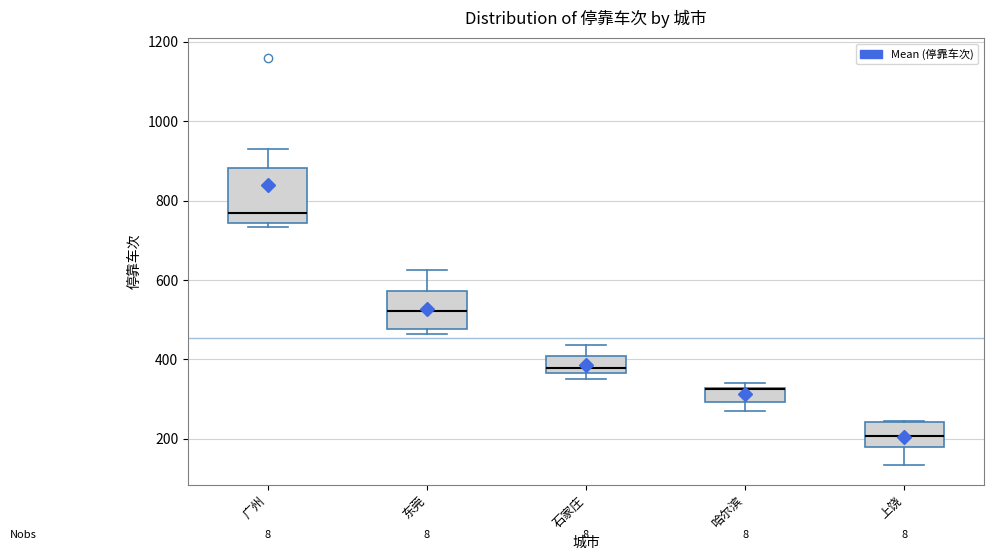

Which box is the tallest, from its lower edge to its upper edge?

广州